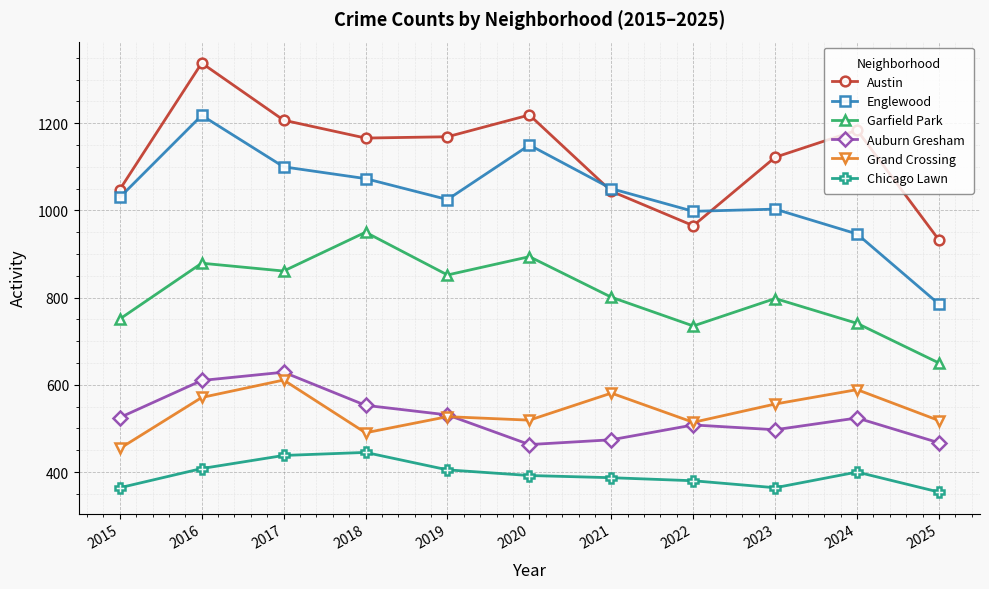

How many data points does each series have?

11